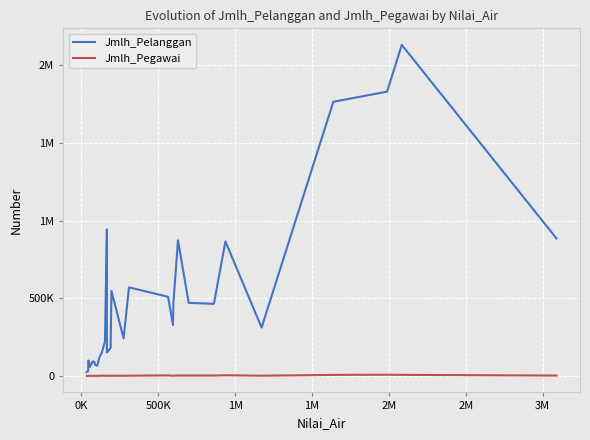

Does the chart have visible grid lines?

Yes